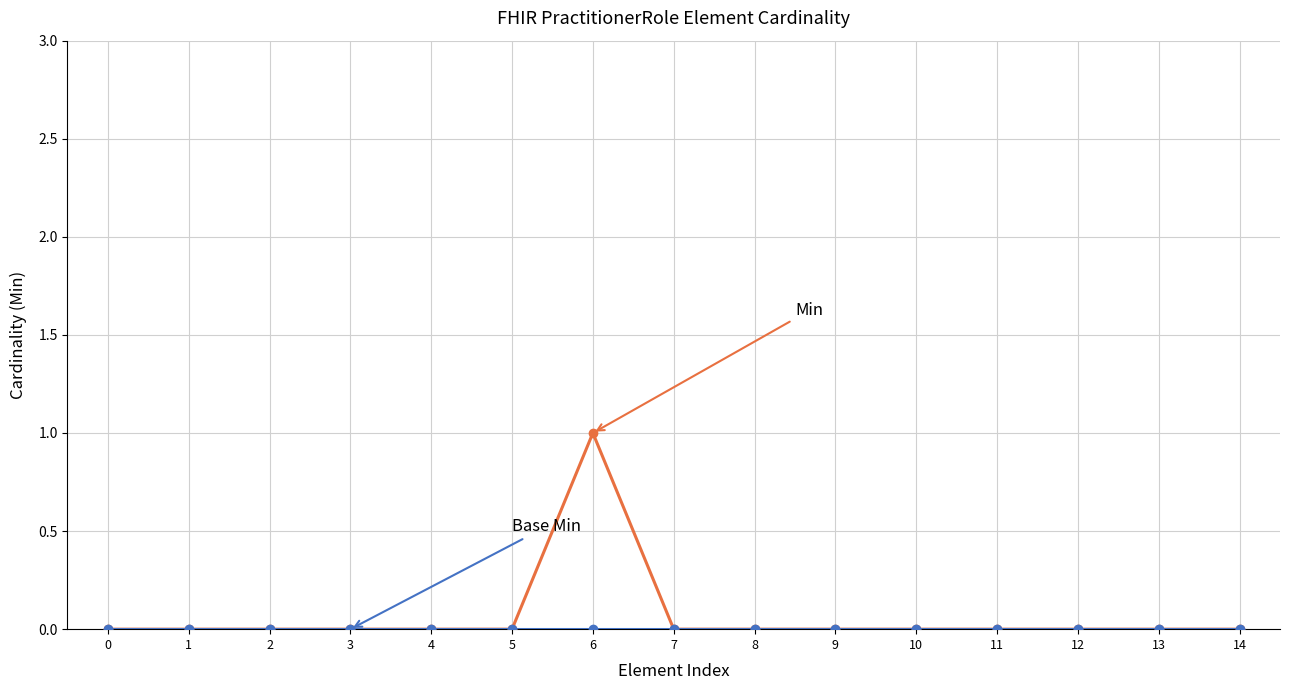

At which category does the chart reach its peak across all series?

6